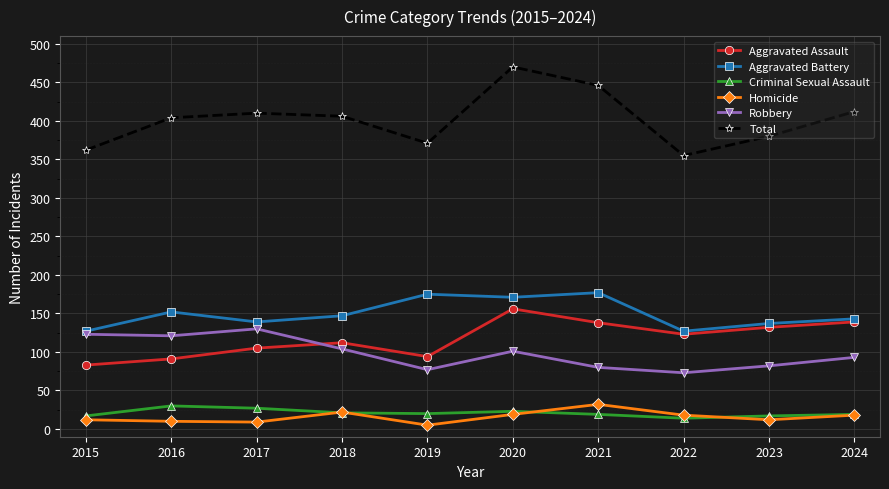

True or false: Aggravated Battery and Homicide cross at least once.

False